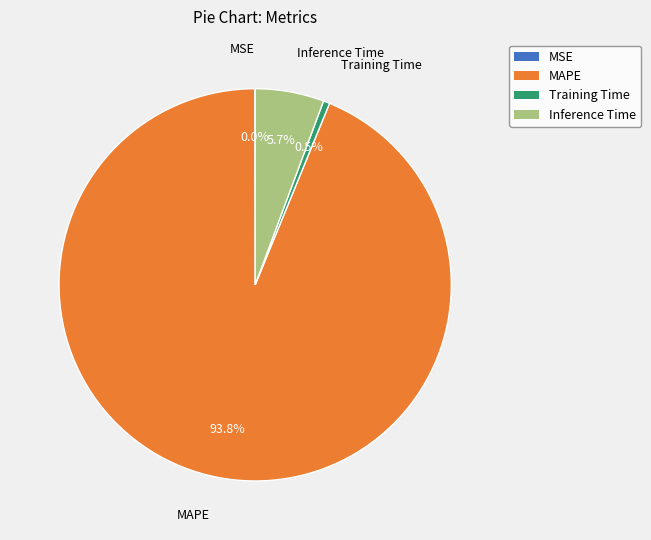

Combined, do Training Time and MAPE account for over 50%?

Yes